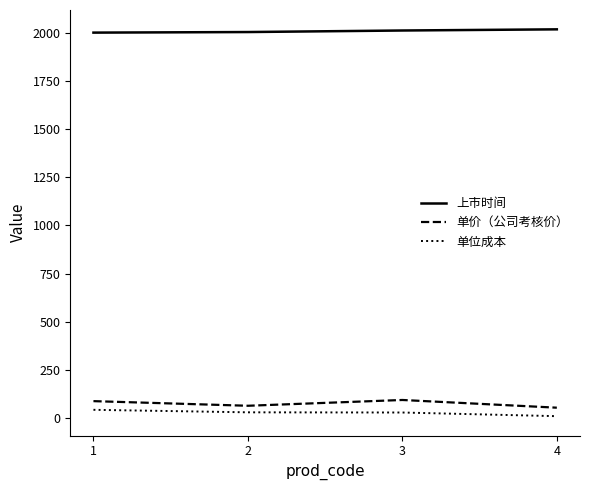

True or false: 上市时间 and 单价（公司考核价） intersect in this chart.

False